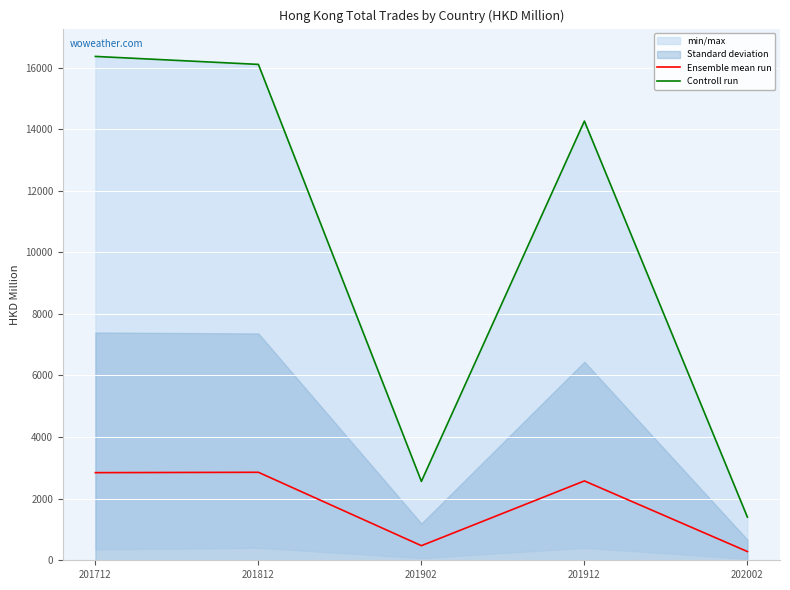

True or false: Controll run and Ensemble mean run cross at least once.

False